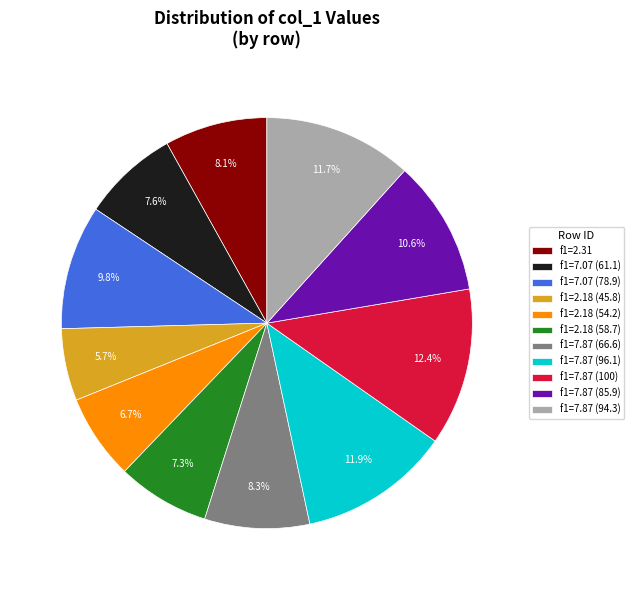

Does f1=7.07 (61.1) account for over 50% of the chart?

No